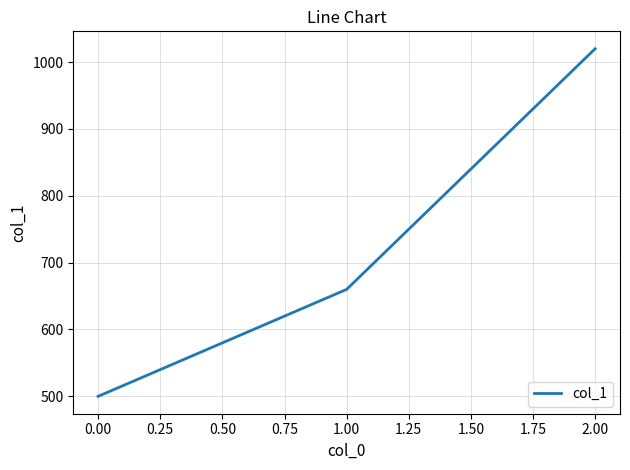

The value at 2.00 is 1020. True or false?

True